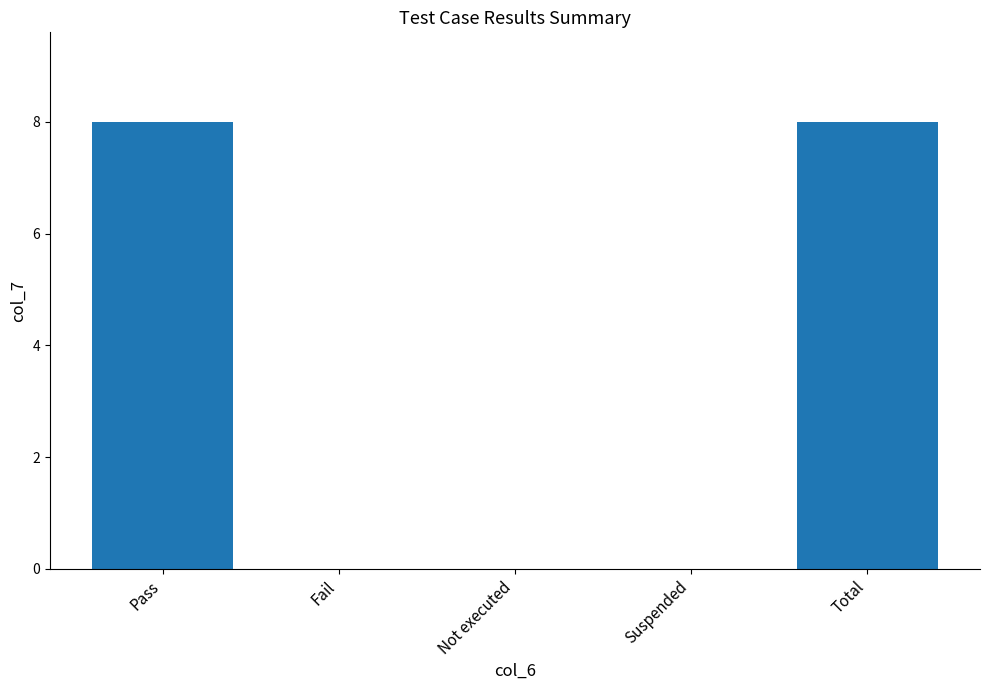

What value does the data have at Total?

8